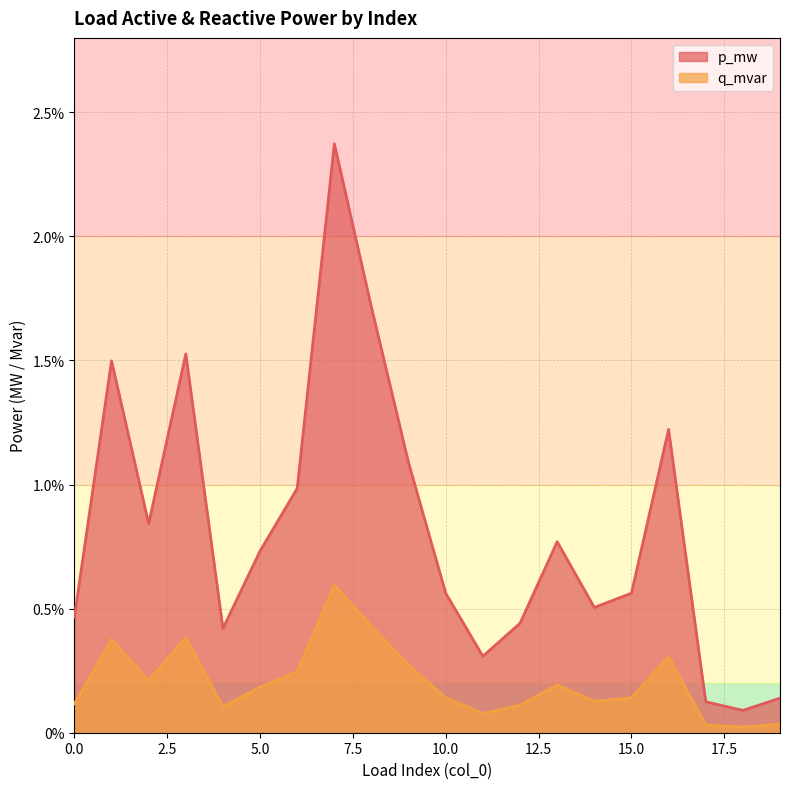

Is it true that q_mvar equals 0.0 at 16?

True